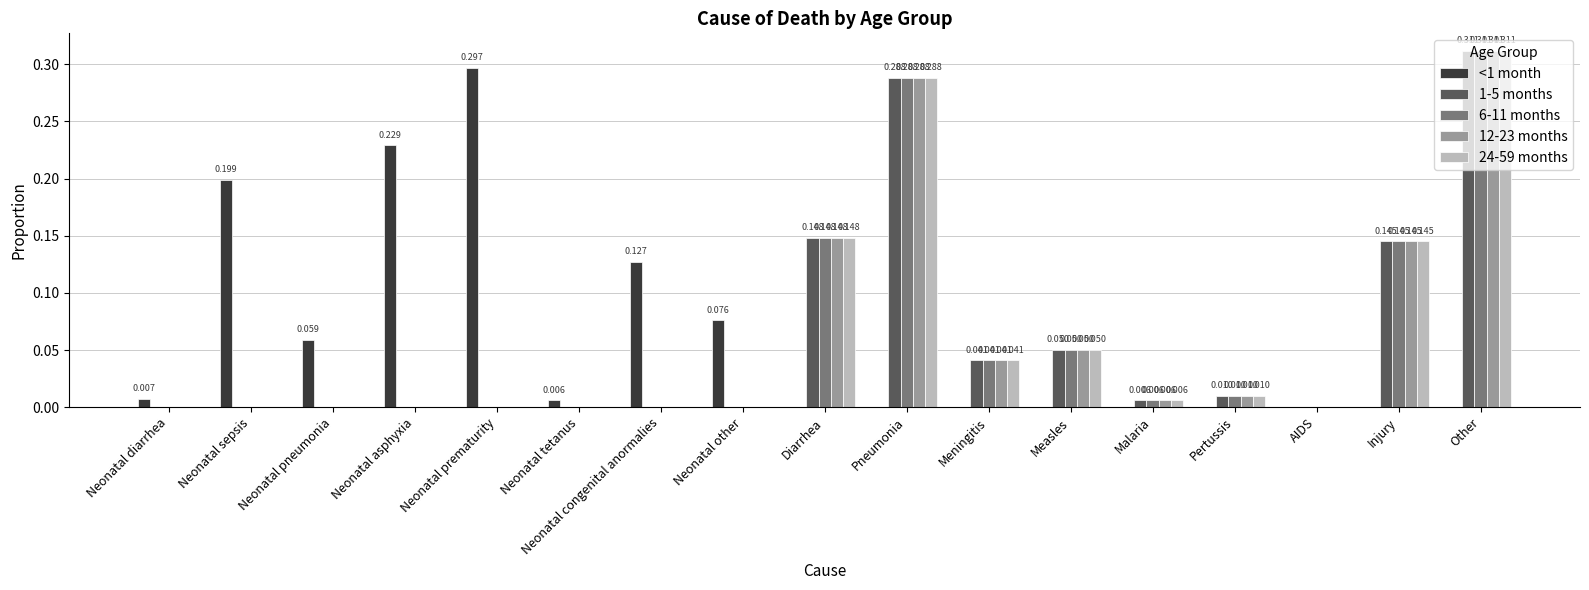

The value of 12-23 months at Neonatal prematurity is 0.2. True or false?

False